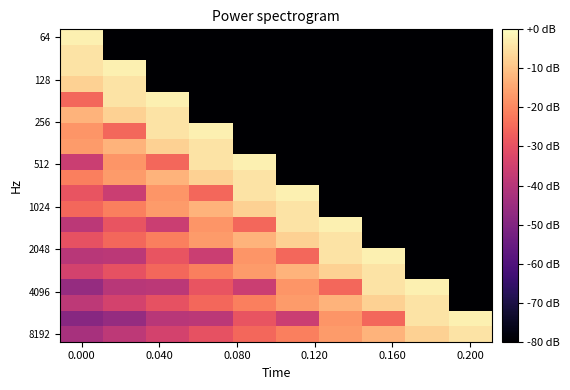

How many series are shown in this chart?

20